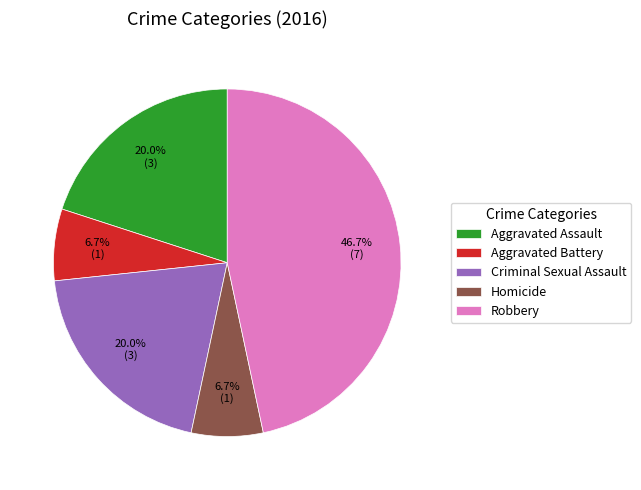

Which category has the biggest portion of the pie?

Robbery